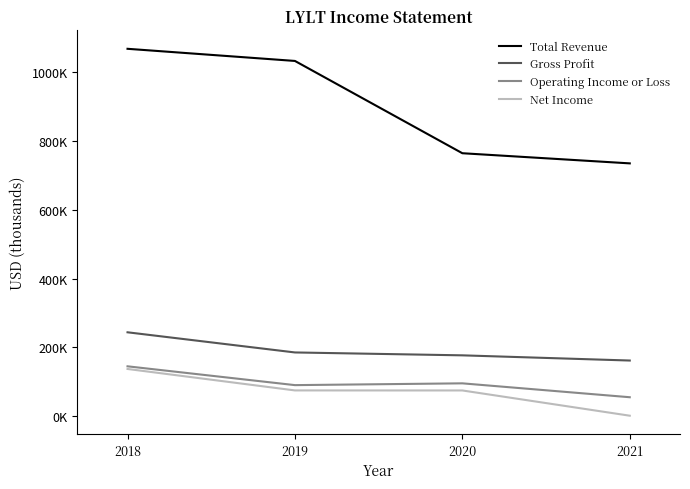

What are all the series names shown in the legend?

Total Revenue, Gross Profit, Operating Income or Loss, Net Income